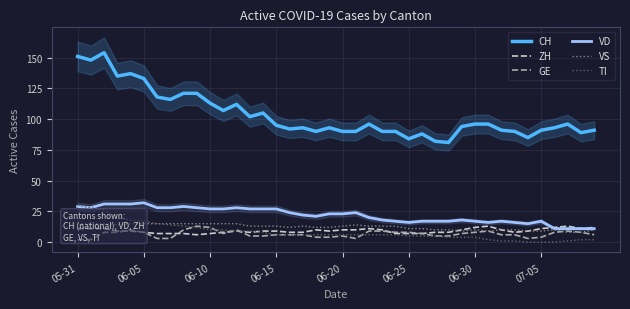

True or false: TI and VS cross at least once.

False